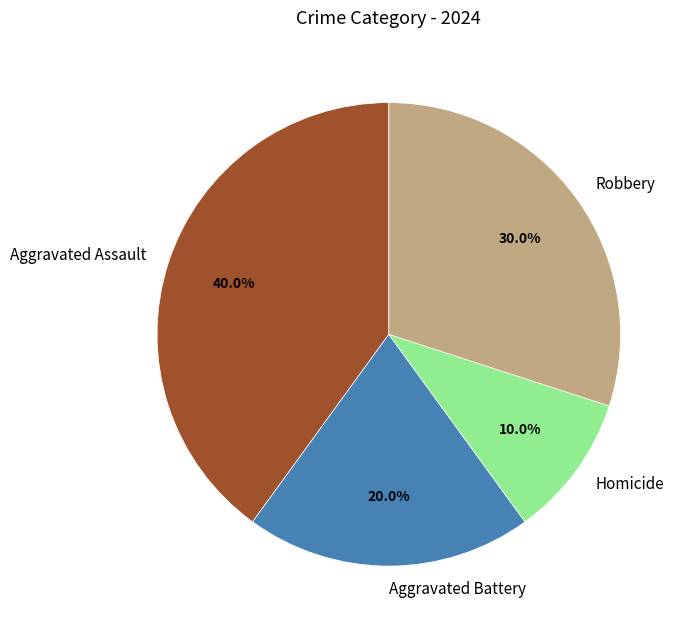

Count the number of slices in the pie.

4